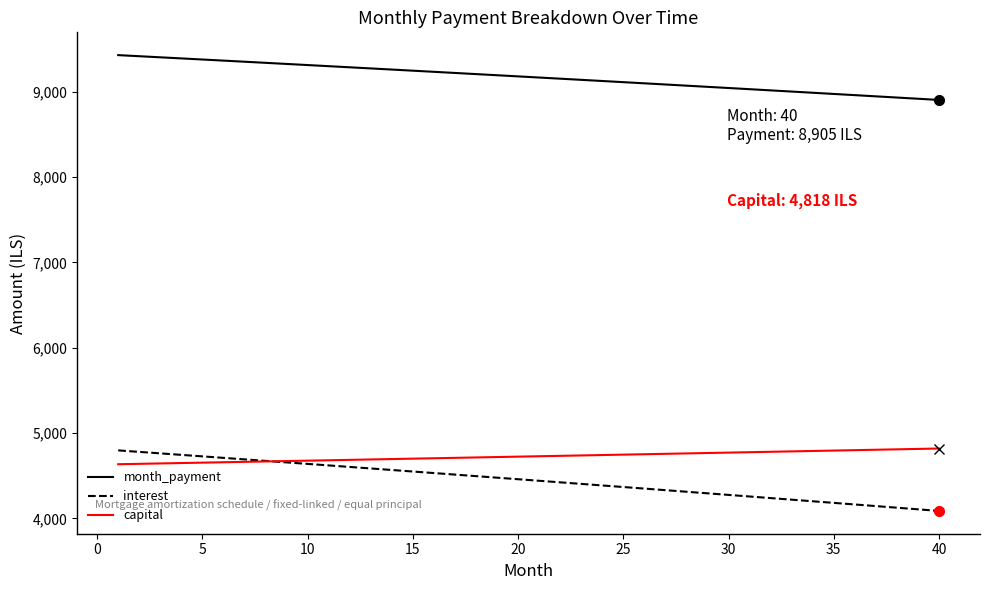

Which series has the largest total across all categories?

month_payment